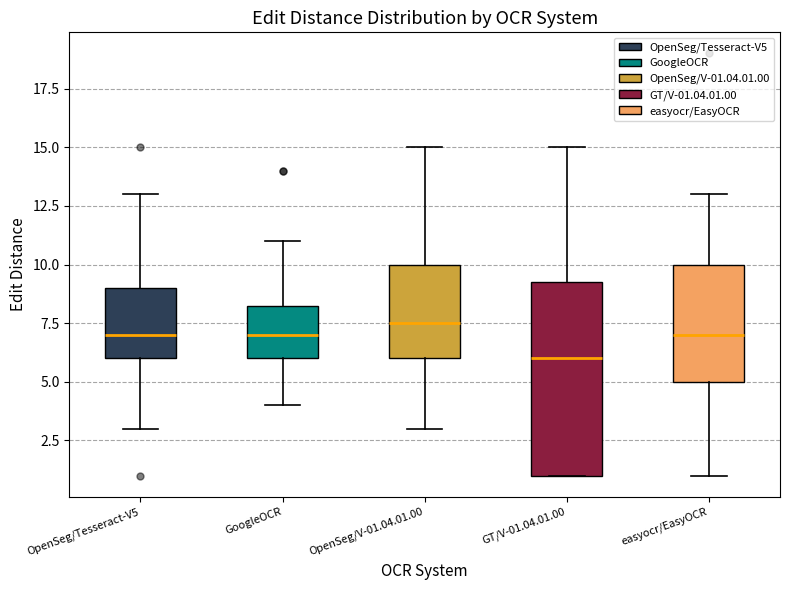

Which box is the tallest, from its lower edge to its upper edge?

GT/V-01.04.01.00